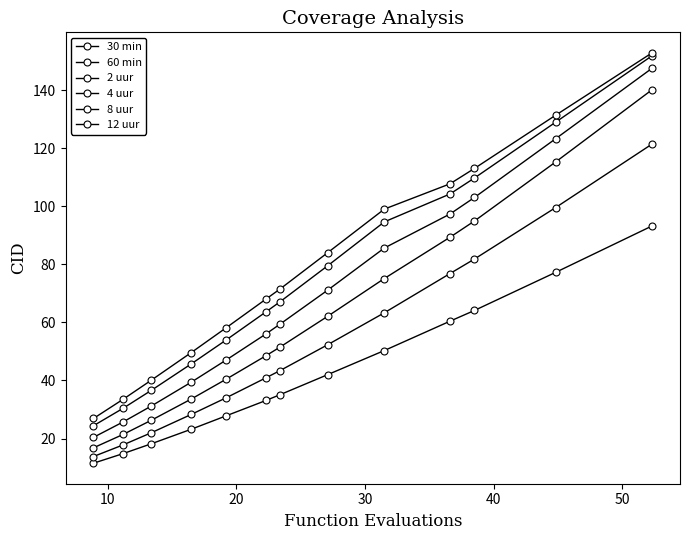

True or false: 12 uur and 8 uur intersect in this chart.

False